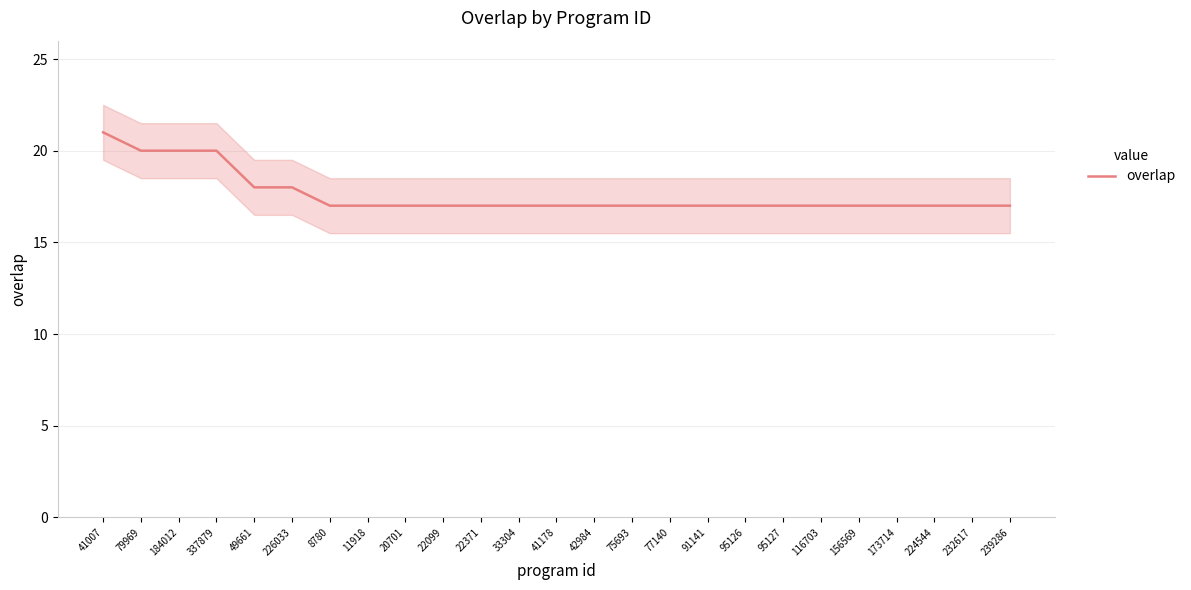

True or false: the data shows 26 at 224544.

False